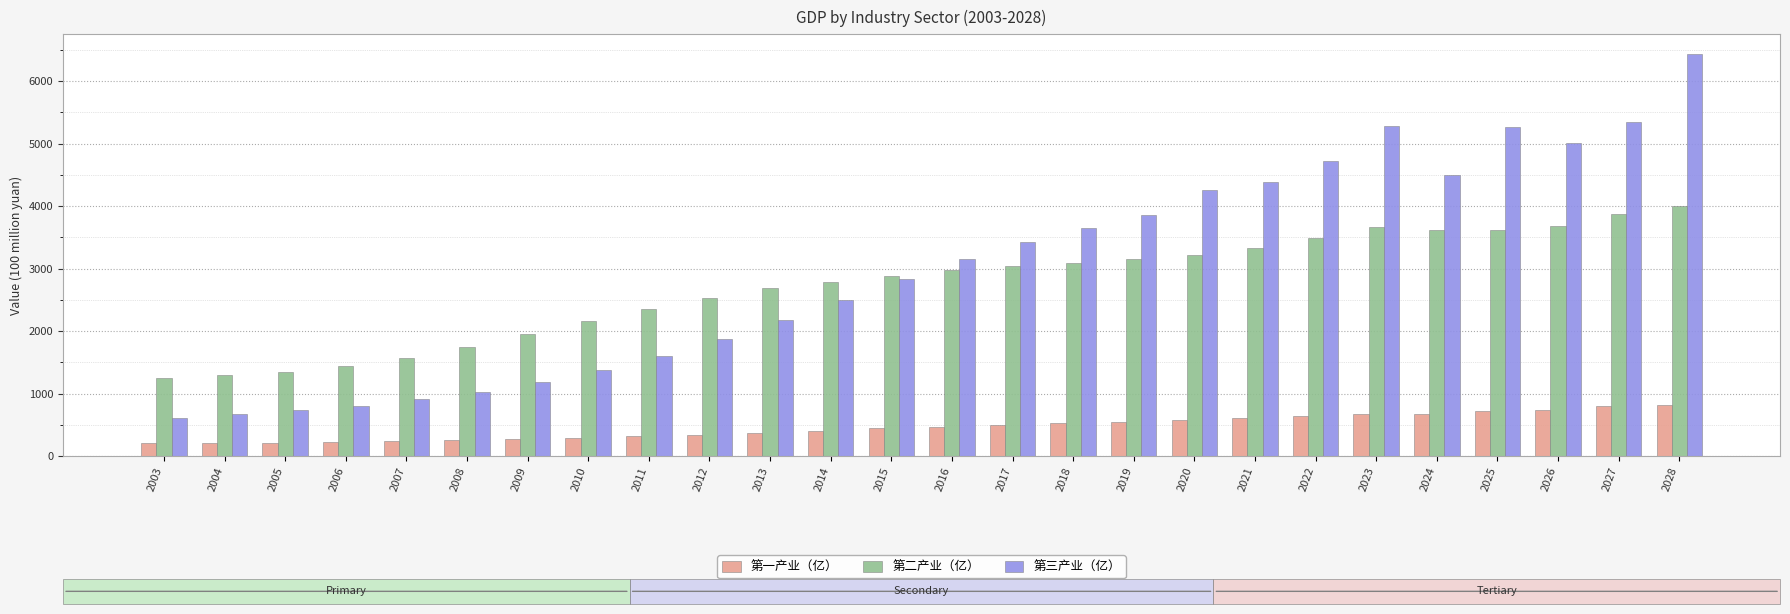

At which label does 第三产业（亿） first exceed 3153?

2016